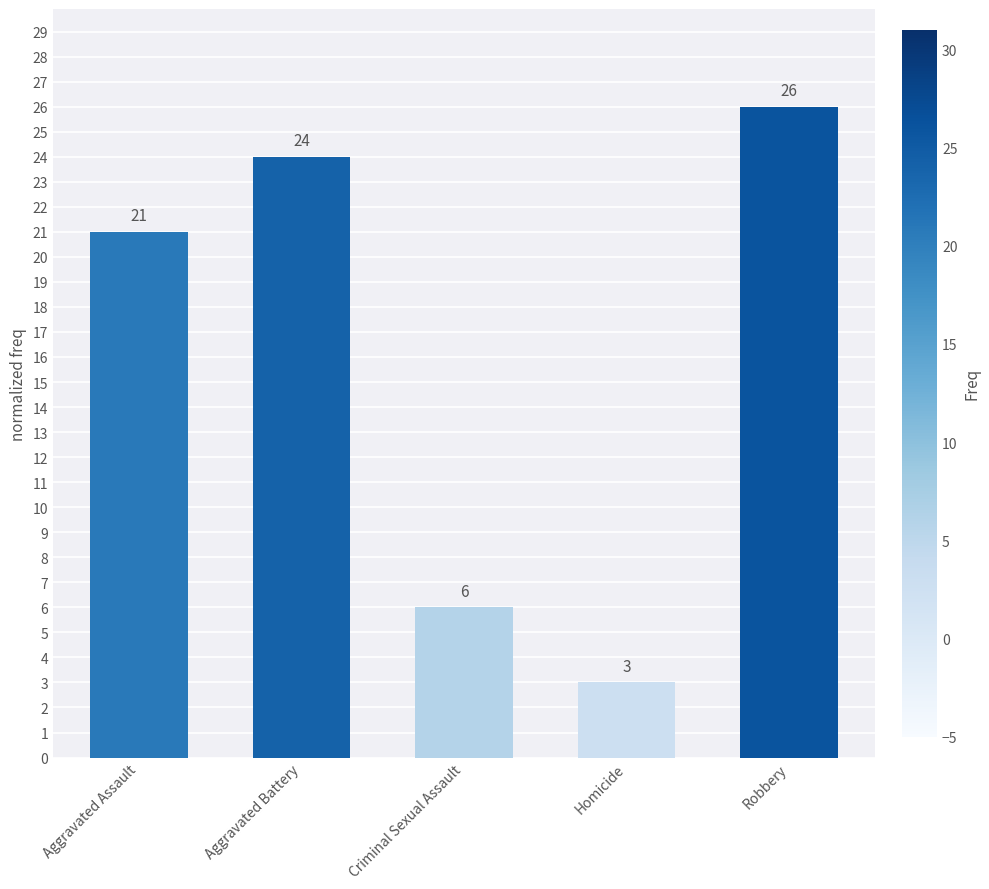

What is the sum of the values at Homicide and Aggravated Assault?

24